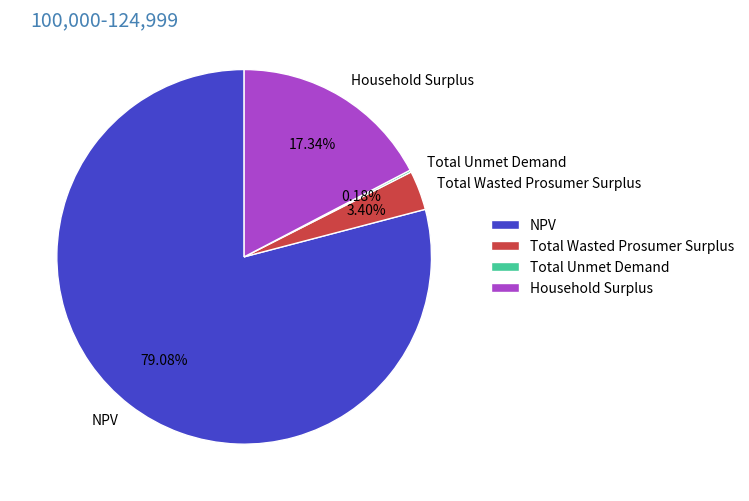

Combined, do Total Wasted Prosumer Surplus and Household Surplus account for over 50%?

No